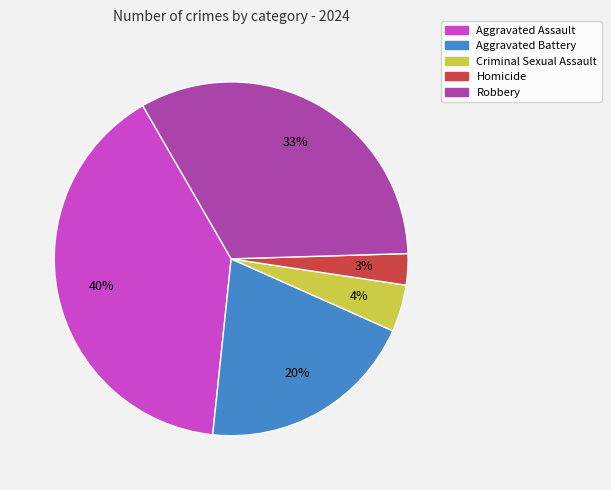

Rank the categories by value from lowest to highest.

Homicide, Criminal Sexual Assault, Aggravated Battery, Robbery, Aggravated Assault